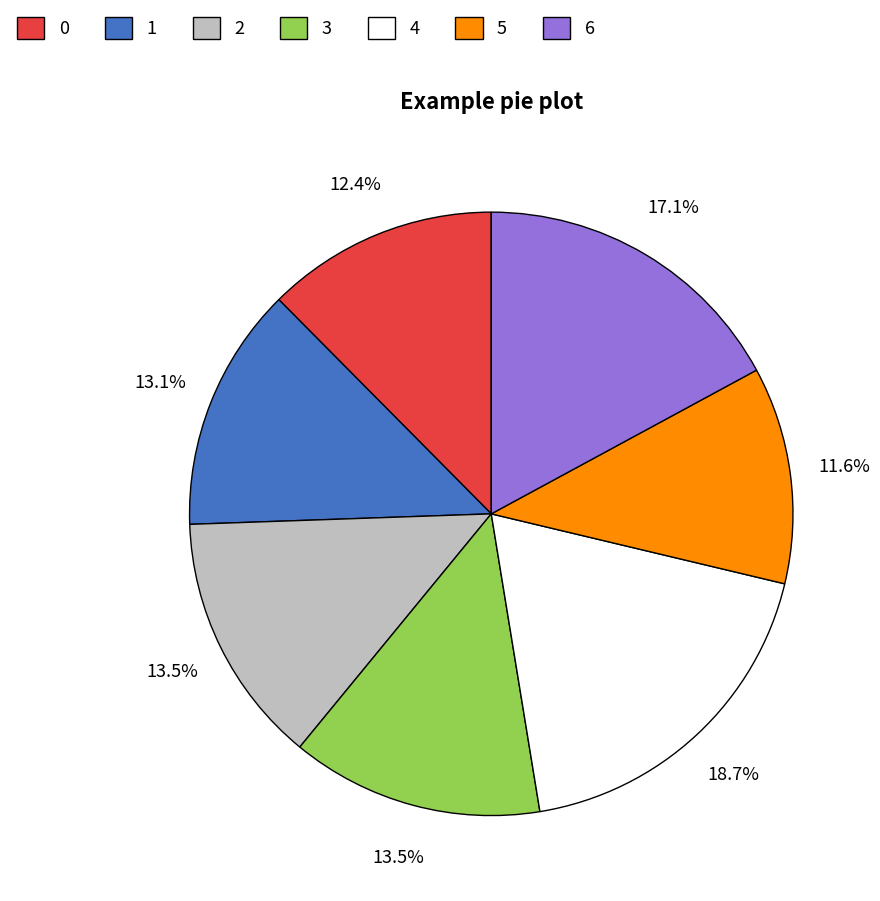

Count the number of slices in the pie.

7